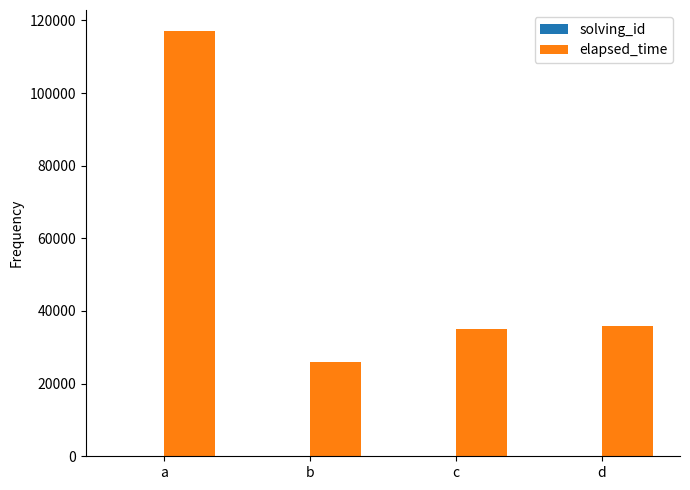

The elapsed_time series shows 9946 at d. True or false?

False